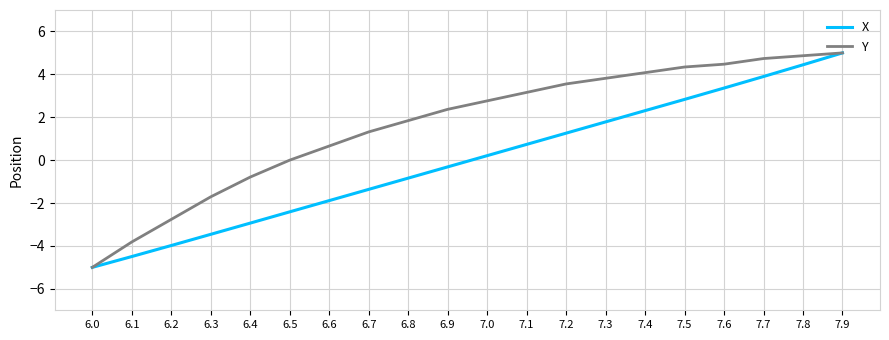

What is the difference between the highest and lowest values at 7.6?

1.1